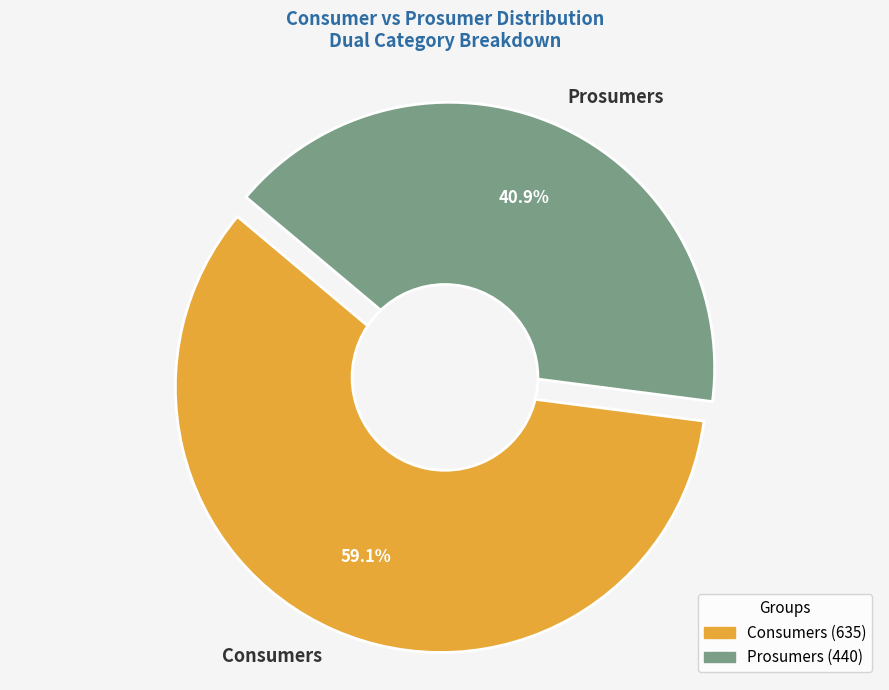

Does Prosumers account for over 50% of the chart?

No